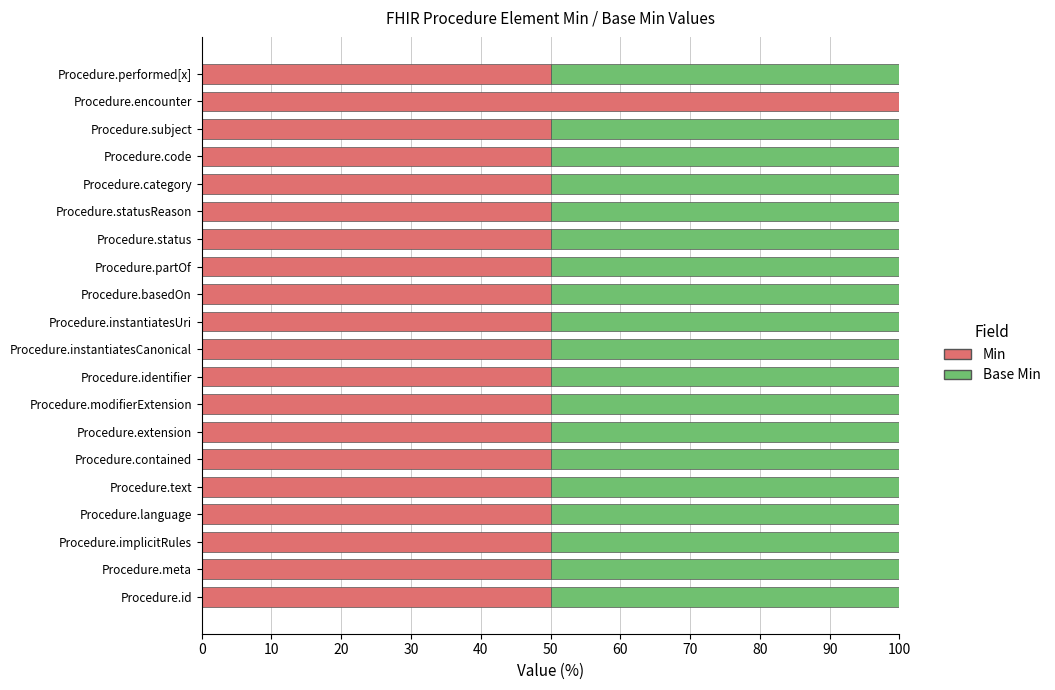

Is it true that Min equals 50 at Procedure.subject?

True